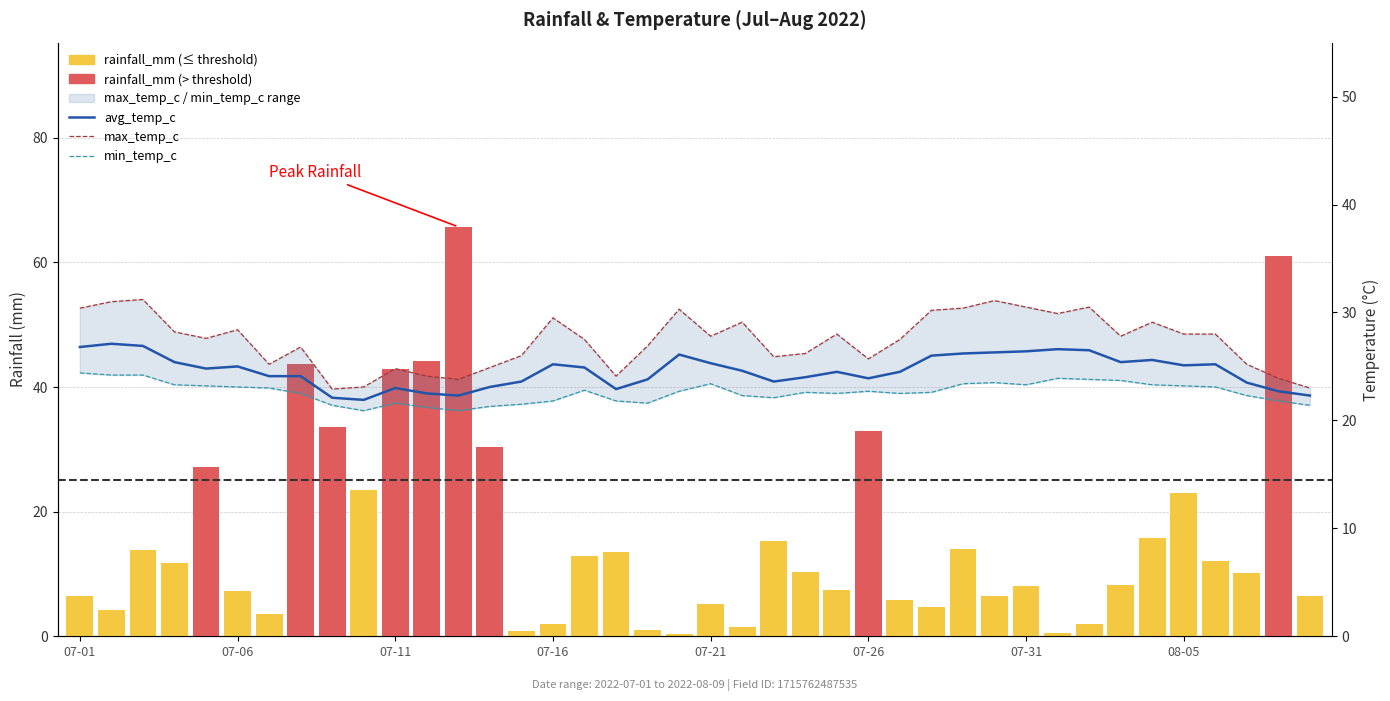

How many categories are shown in the chart?

40